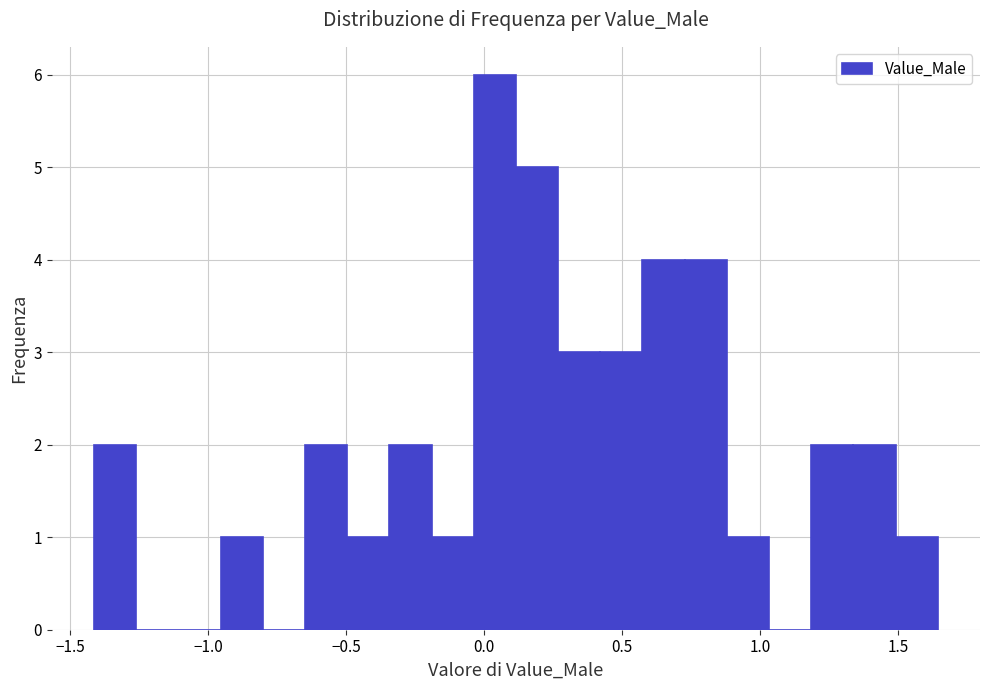

Around what value on the x-axis is the tallest bar? Give the approximate position of its centre, as read against the axis.

0.05